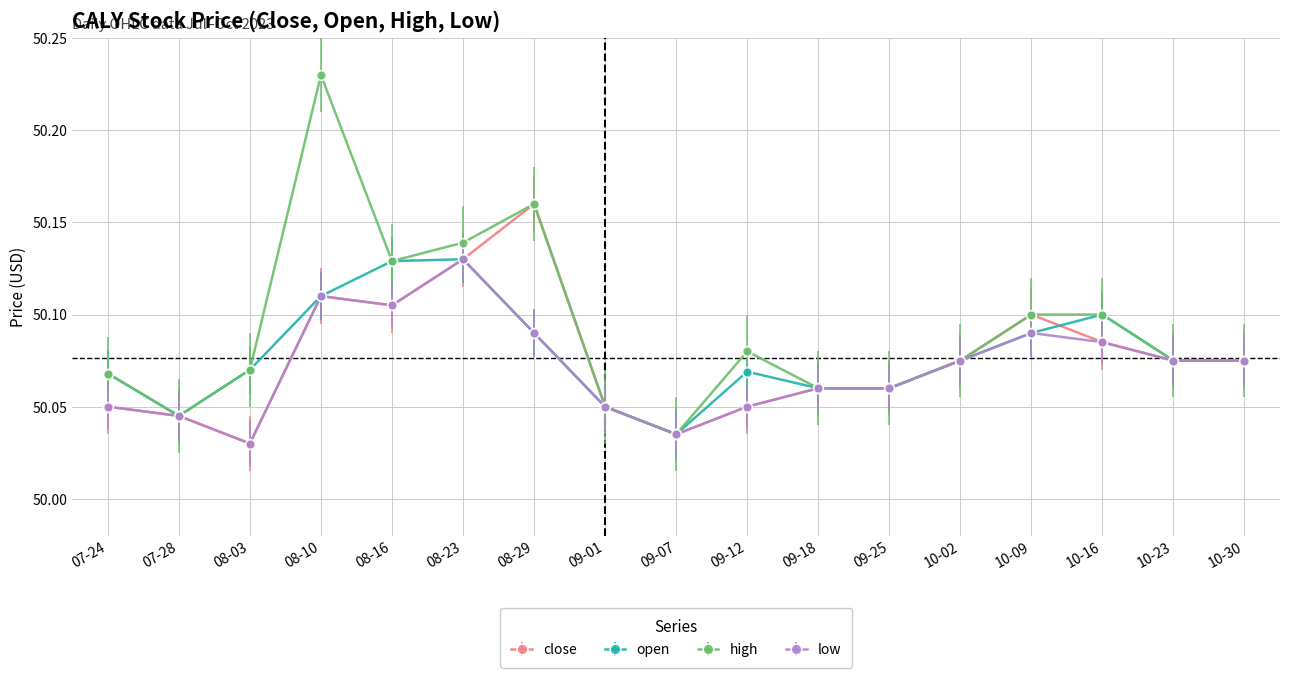

What is the label of the 11th point from the left?

09-18